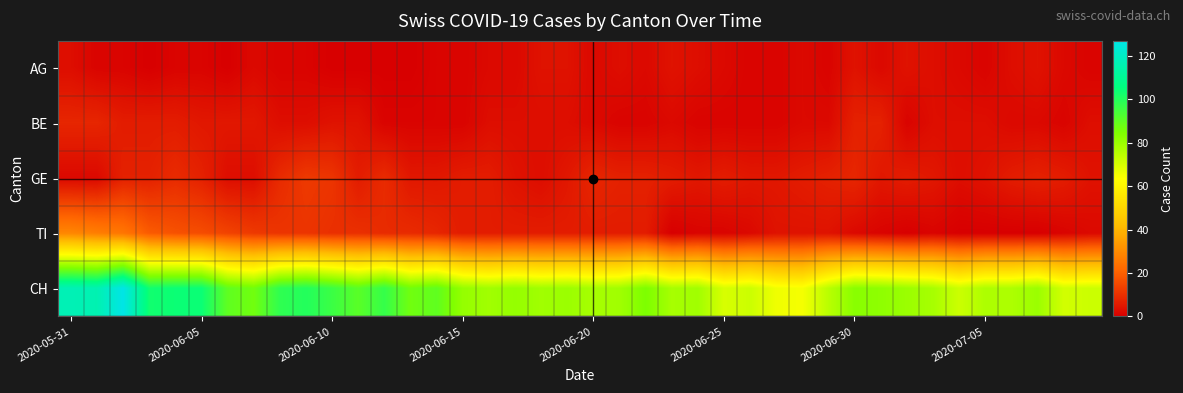

List the series in order of their peak value, highest first.

CH, TI, GE, BE, AG